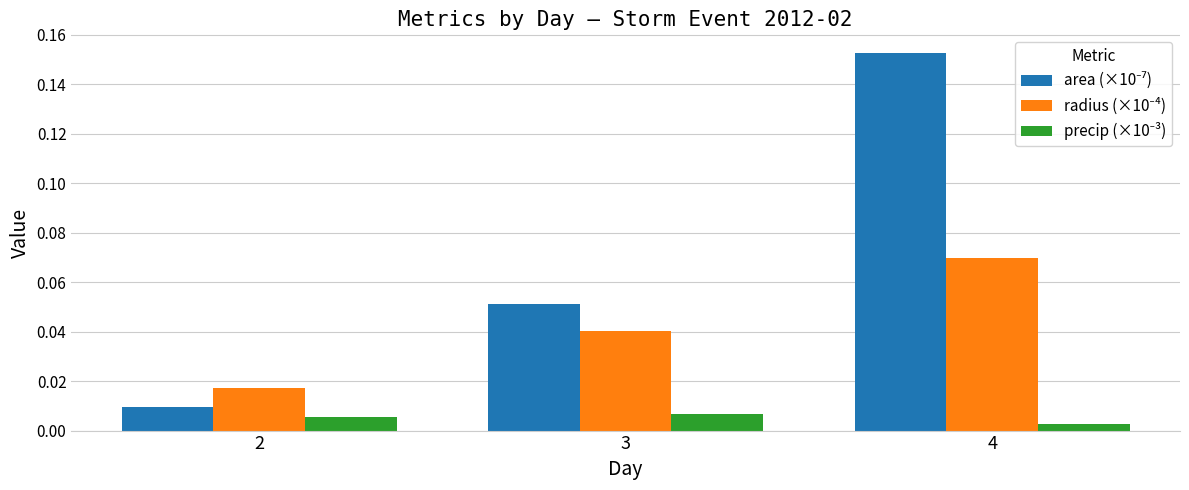

Which category has the highest value across all series?

4